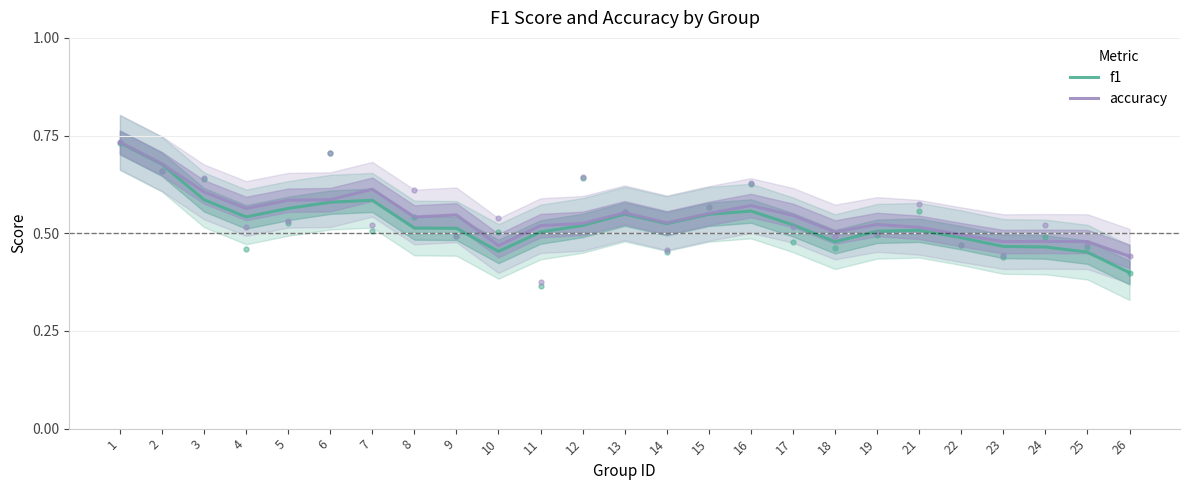

Does the chart display data point markers on the line(s)?

No